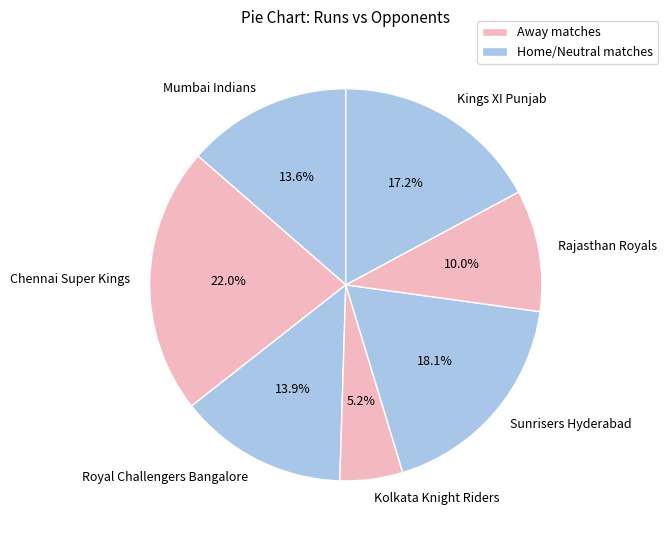

What portion of the pie excludes Mumbai Indians?

86.4%